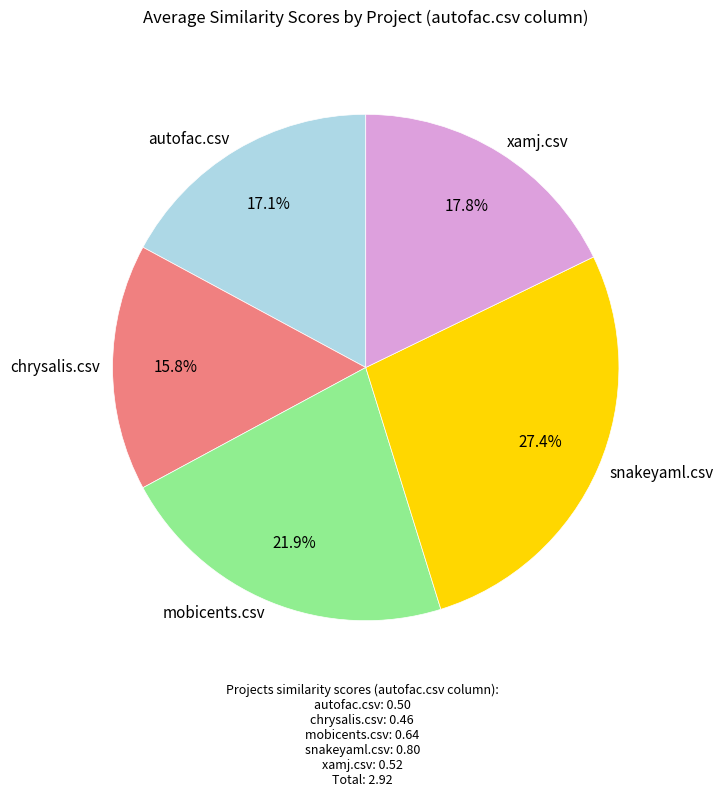

Is autofac.csv the majority of the pie?

No